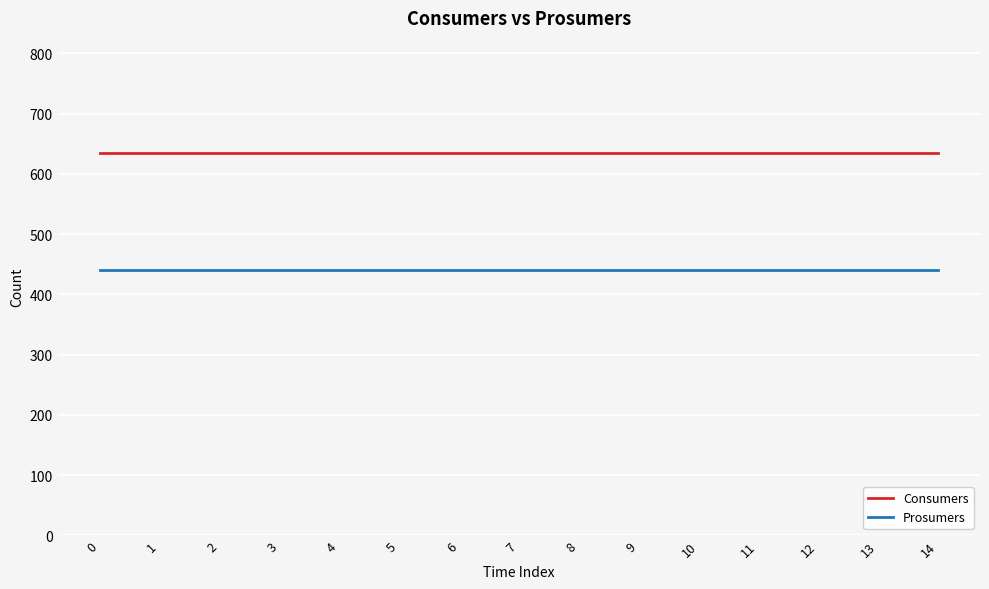

What is the spread (max minus min) of values at 0?

195